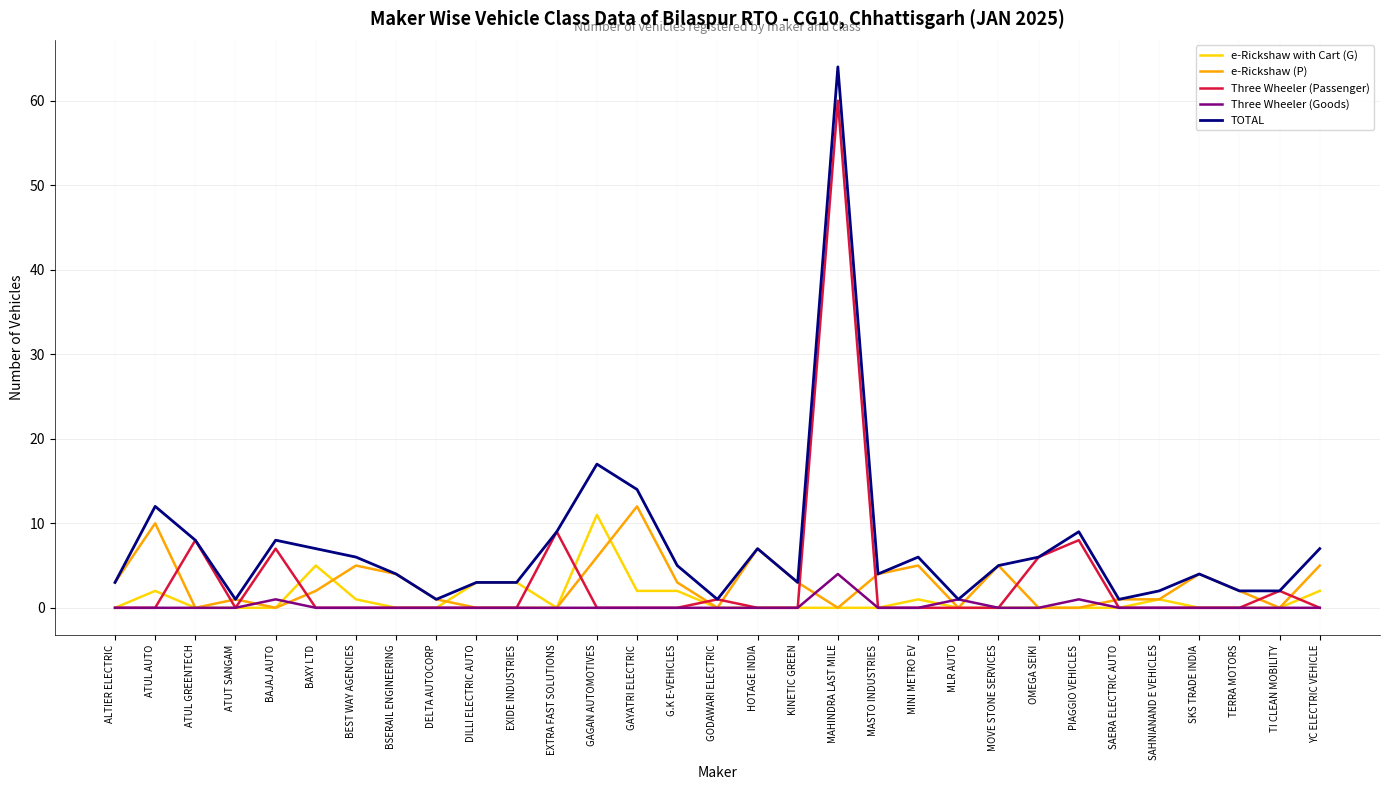

Rank the series by their maximum value, from highest to lowest.

TOTAL, Three Wheeler (Passenger), e-Rickshaw (P), e-Rickshaw with Cart (G), Three Wheeler (Goods)